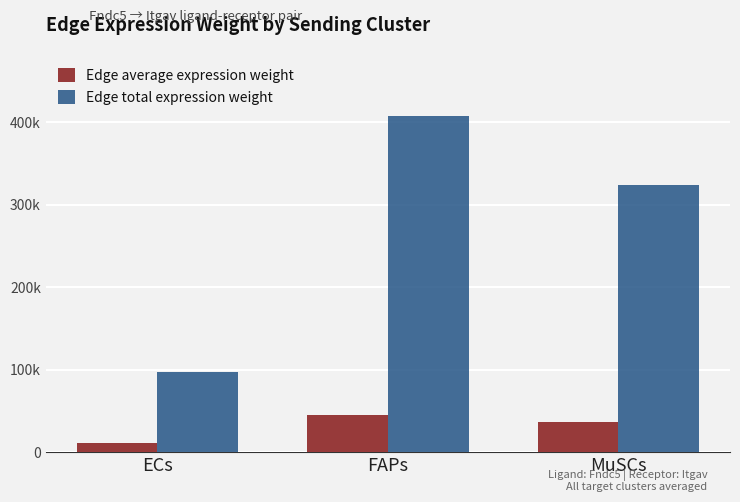

At which label does Edge total expression weight reach its peak?

FAPs